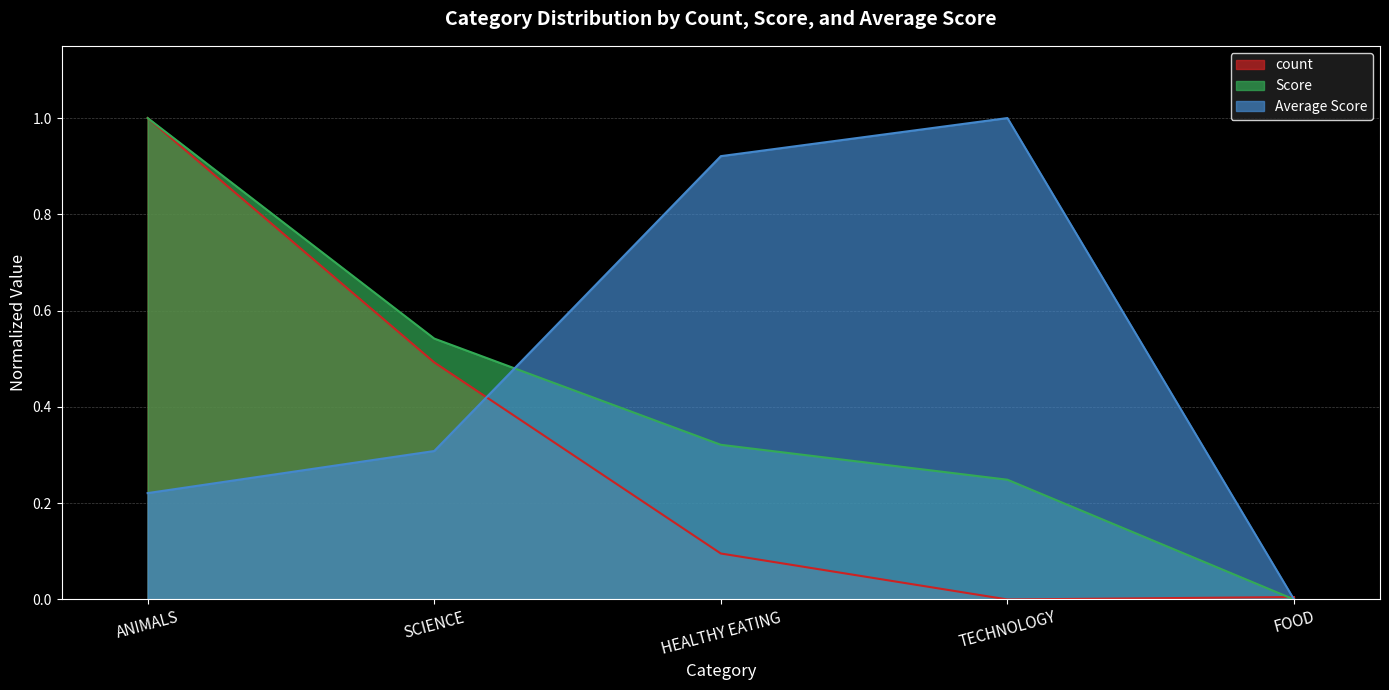

The count series shows 0.1 at HEALTHY EATING. True or false?

False